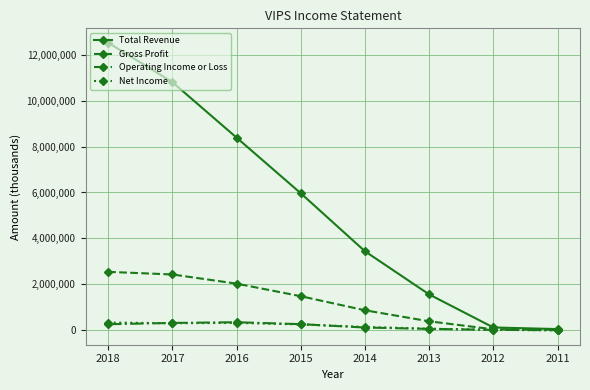

What is the highest value of the Net Income series?

315900